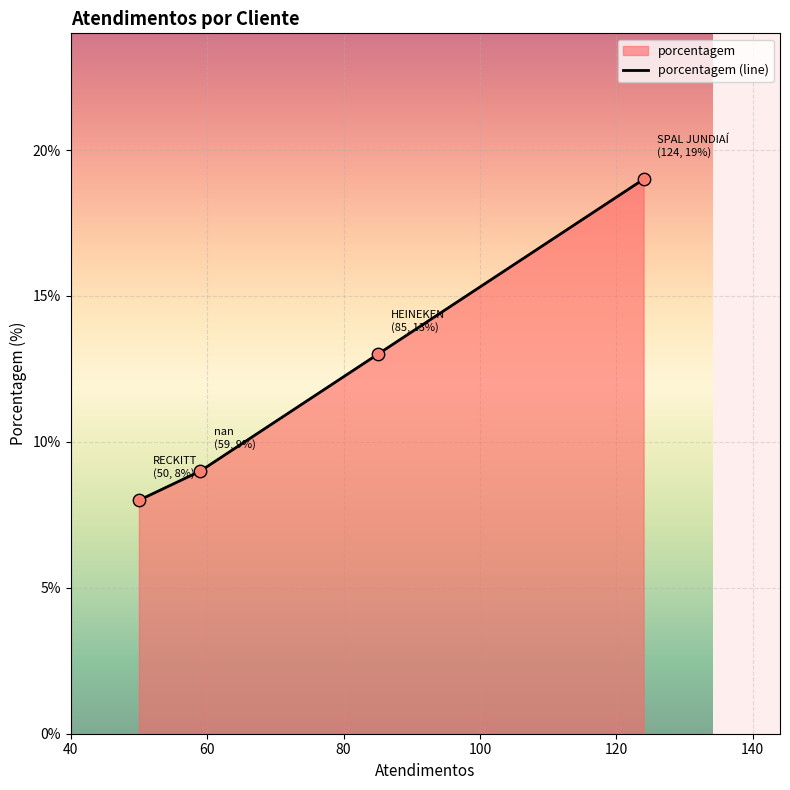

What is the ratio of the value at SPAL JUNDIAÍ to the value at HEINEKEN?

1.5